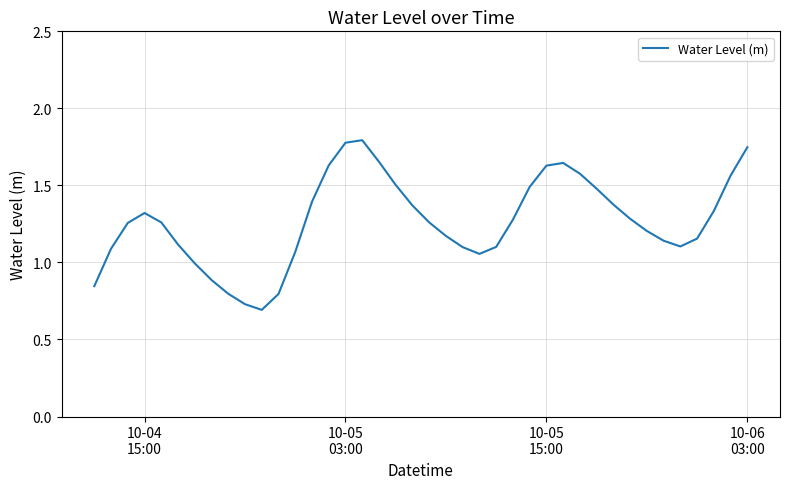

What is the greatest value displayed?

1.8